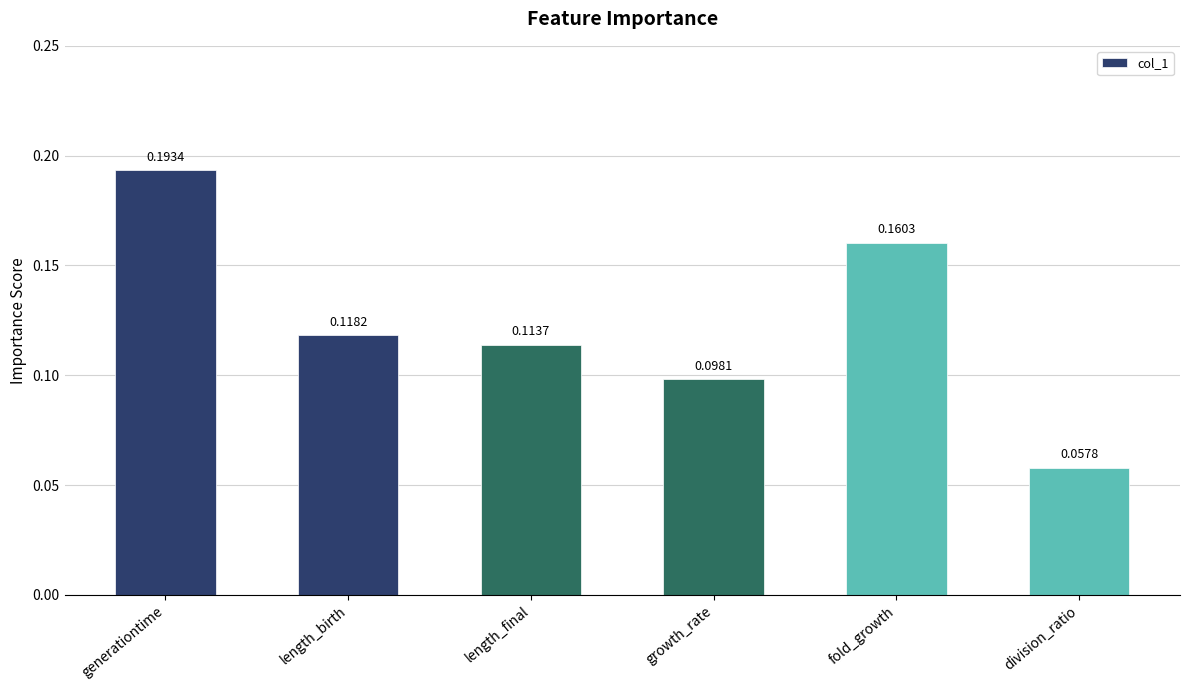

At which label is the value closest to 0?

division_ratio